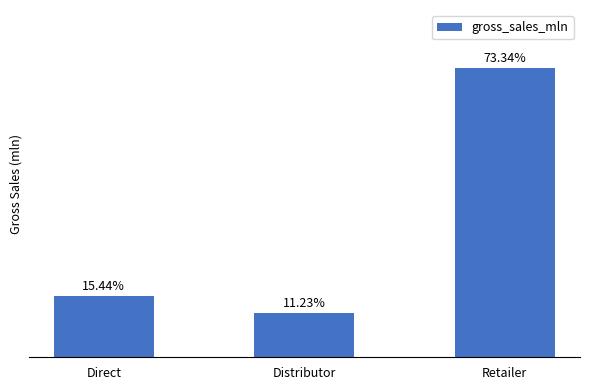

Between Distributor and Direct, which is larger?

Direct